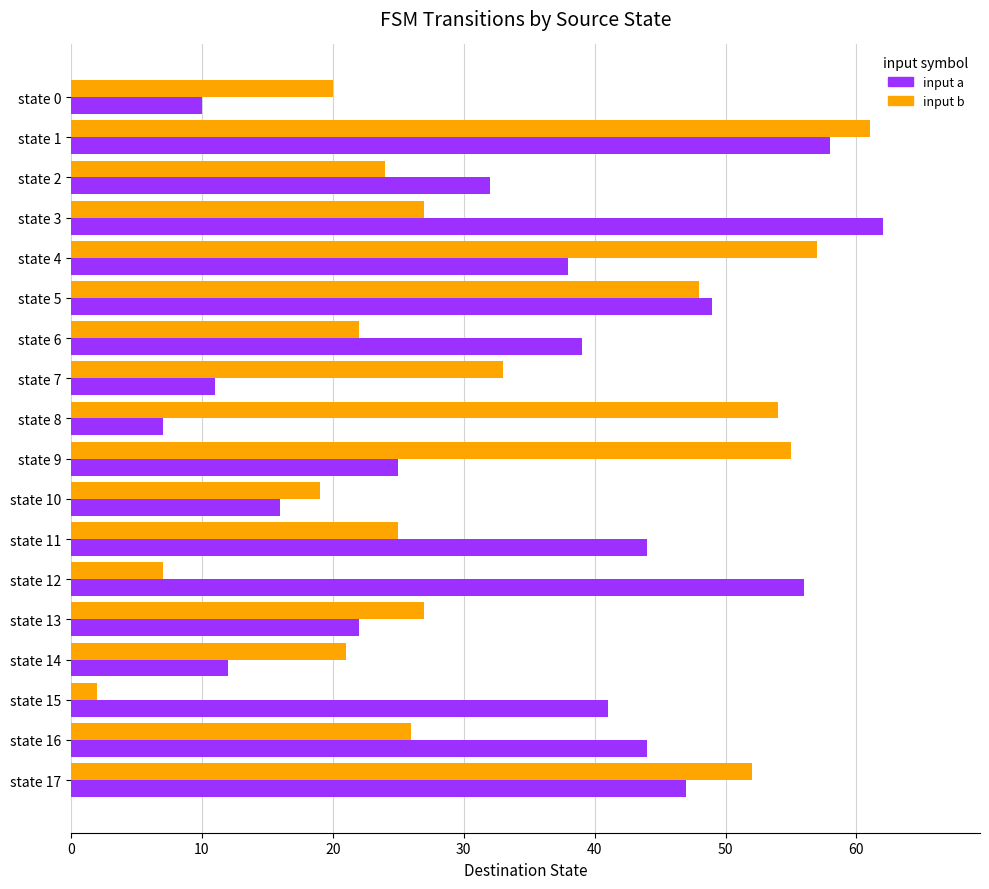

Which category has the lowest value across all series?

state 15